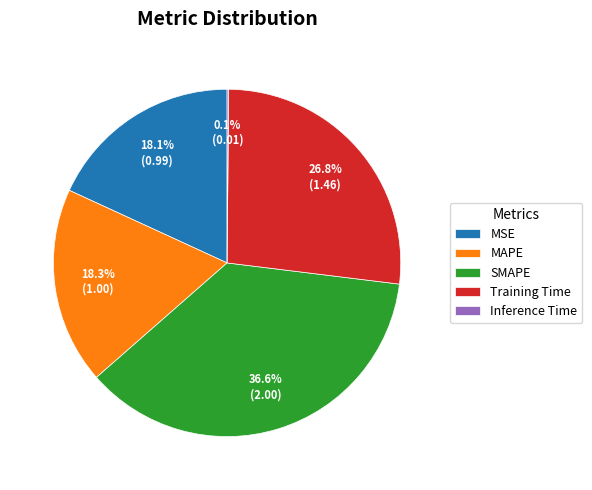

What percentage is the MAPE slice, to the nearest percent?

18%